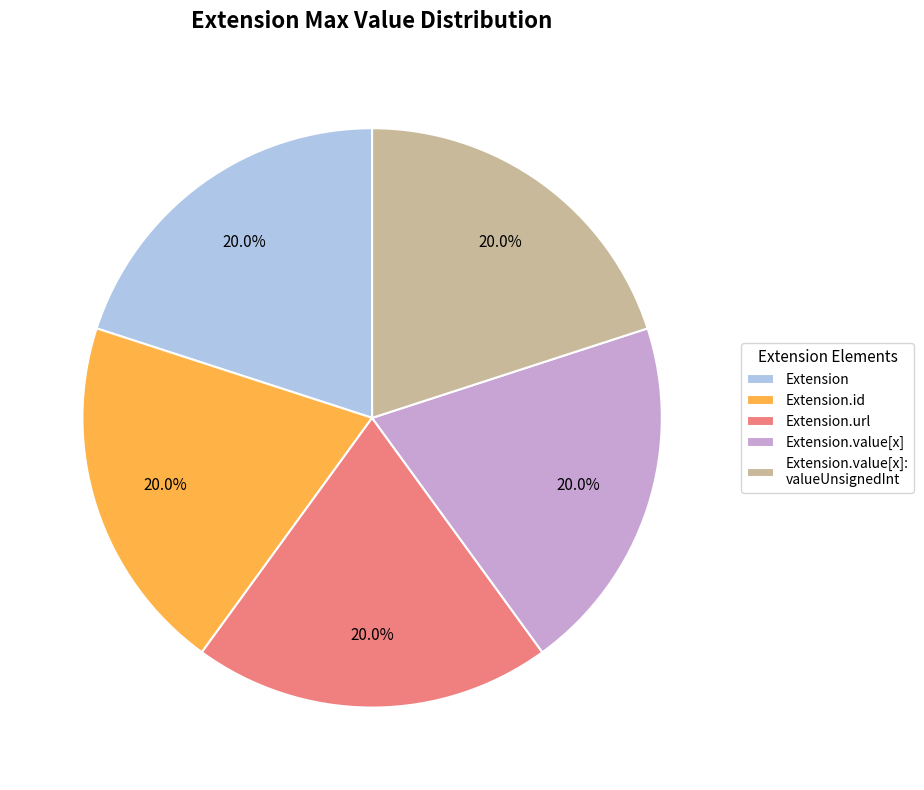

What portion of the pie excludes Extension.id?

80.0%